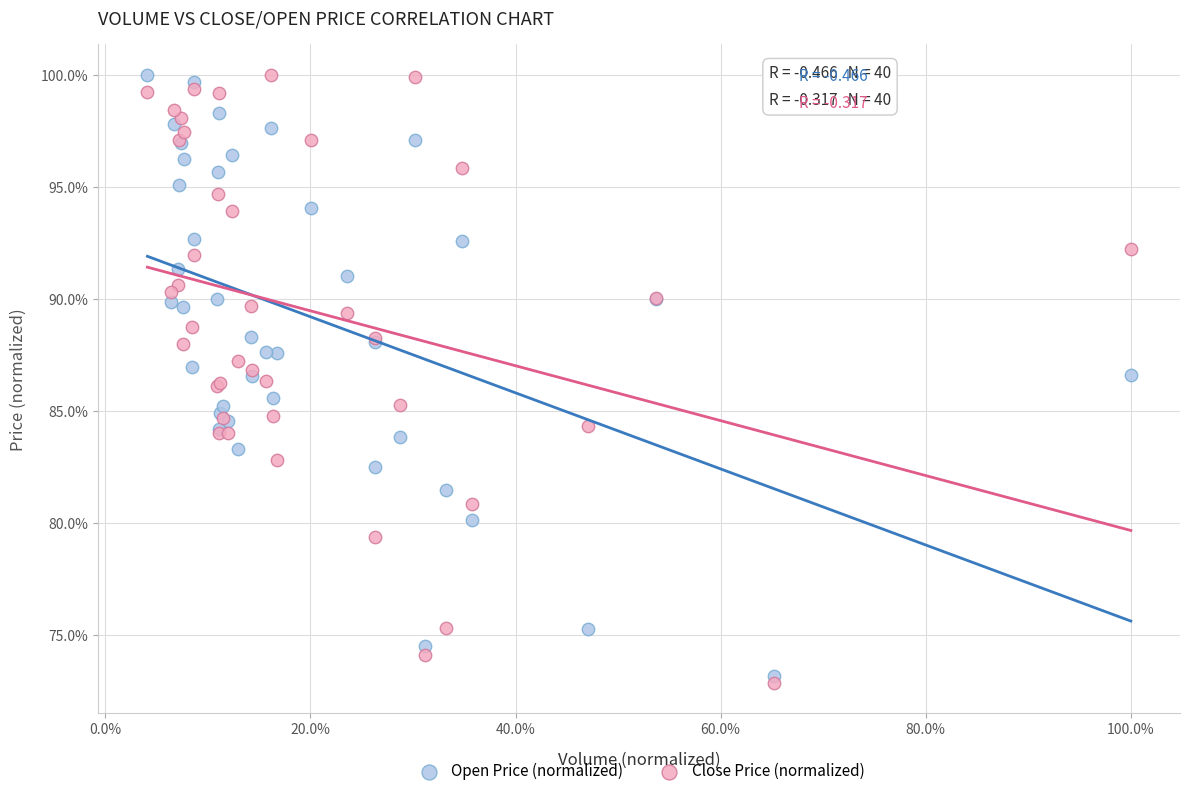

Which series reaches the minimum Y coordinate?

Close Price (normalized)